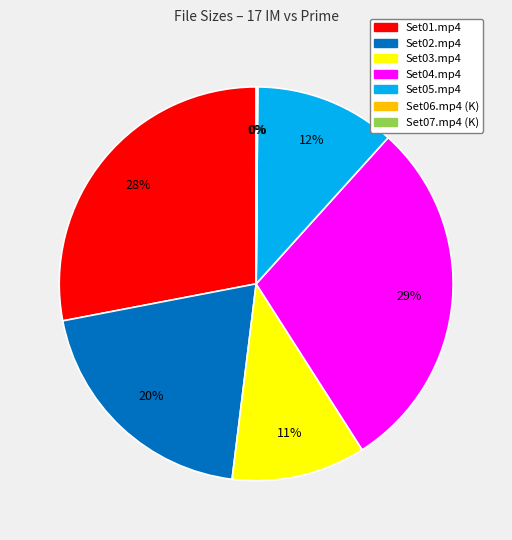

To the nearest percent, what is the difference between the Set03.mp4 and Set05.mp4 slice percentages?

1%